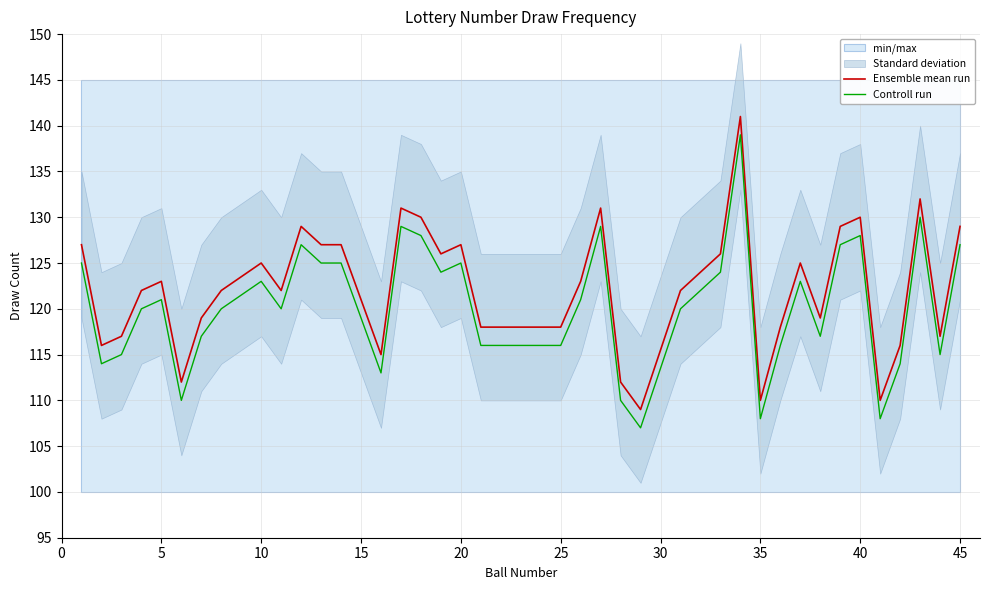

Between 36 and 26, which is larger?

26